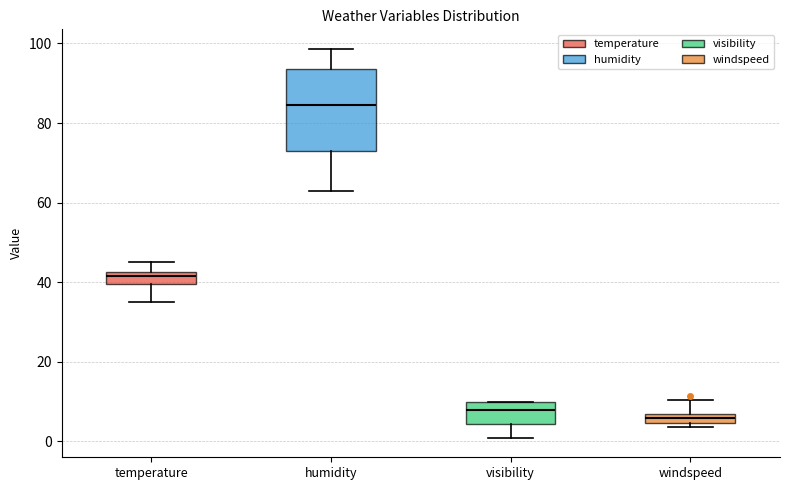

Which box is the tallest, from its lower edge to its upper edge?

humidity